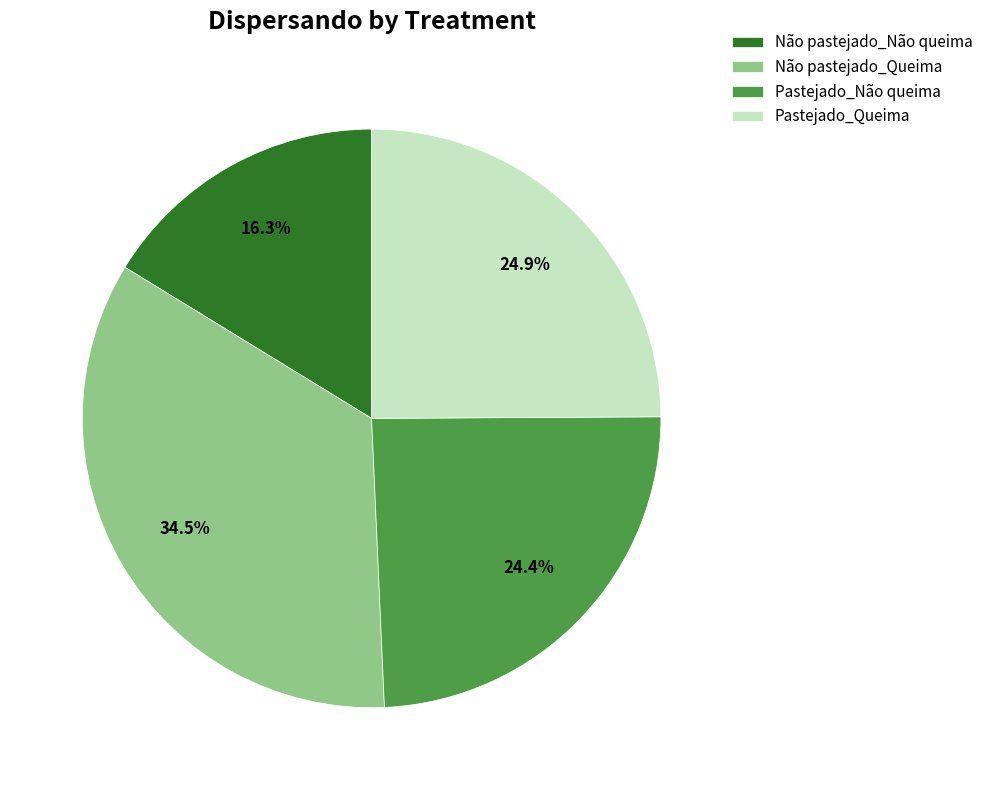

Is Não pastejado_Queima the majority of the pie?

No